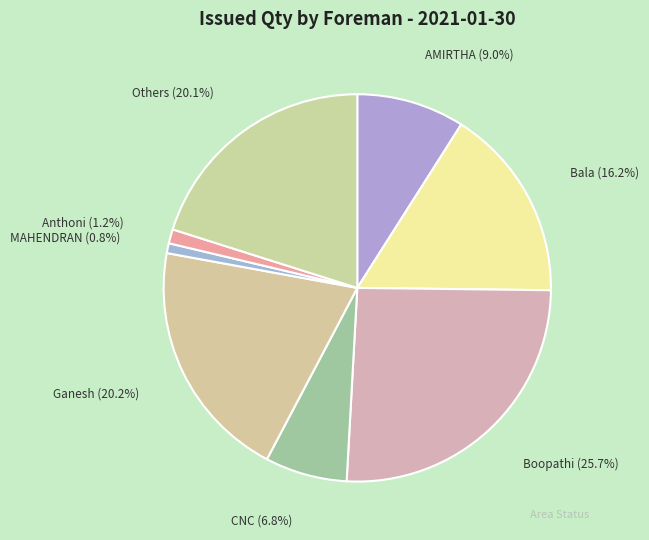

Which slice is the largest?

Boopathi